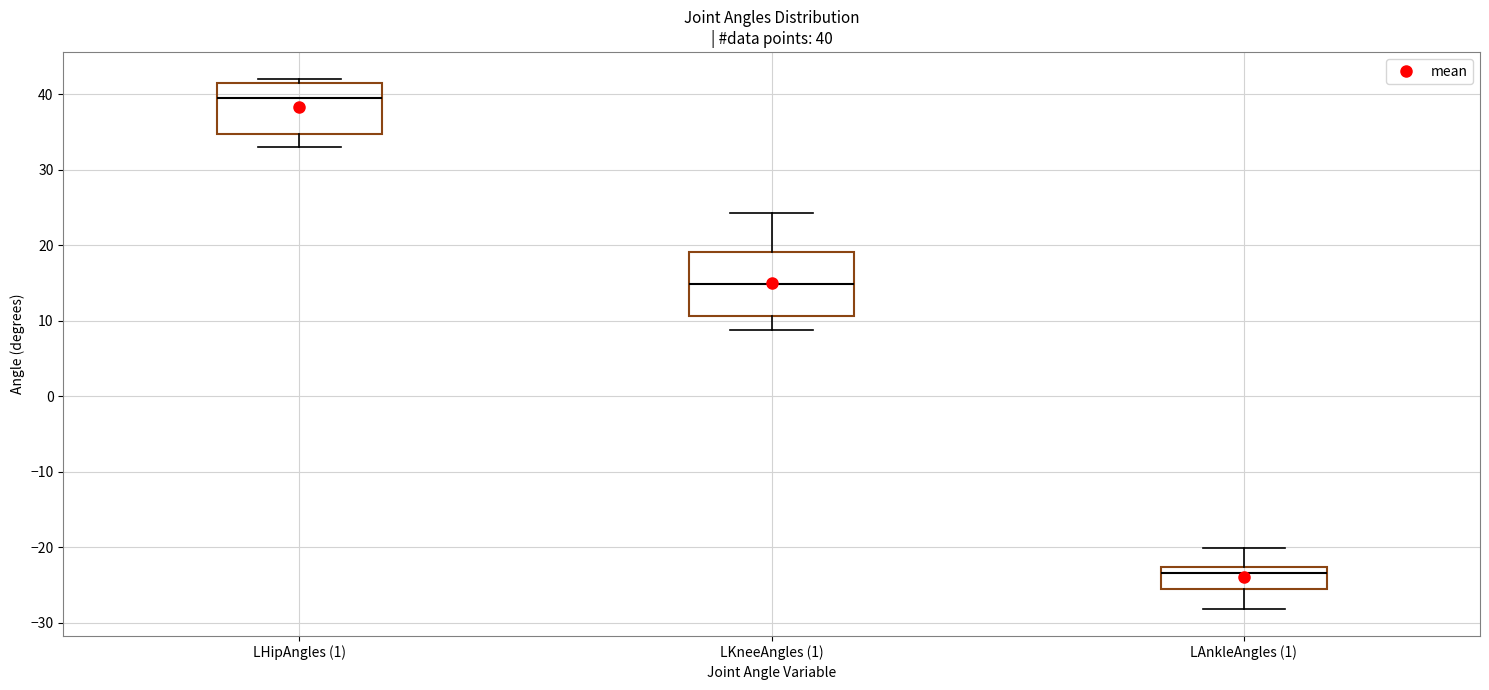

Comparing the boxes themselves (not the whiskers), which one is the tallest?

LKneeAngles (1)